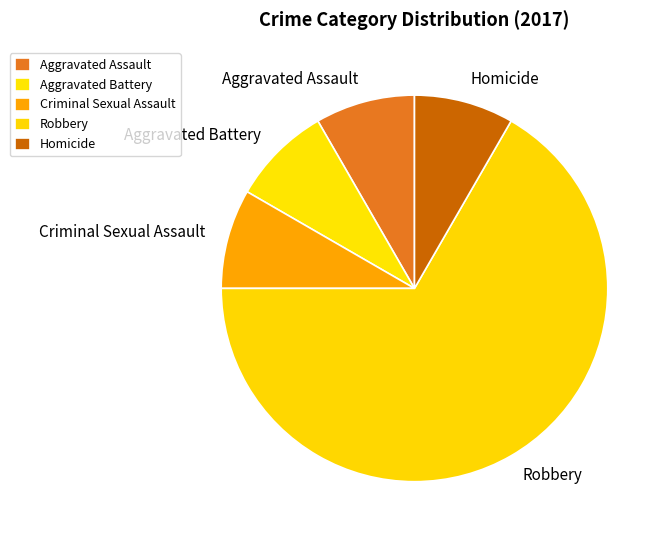

Approximately how many times larger is the value at Criminal Sexual Assault compared to Aggravated Battery?

1.0